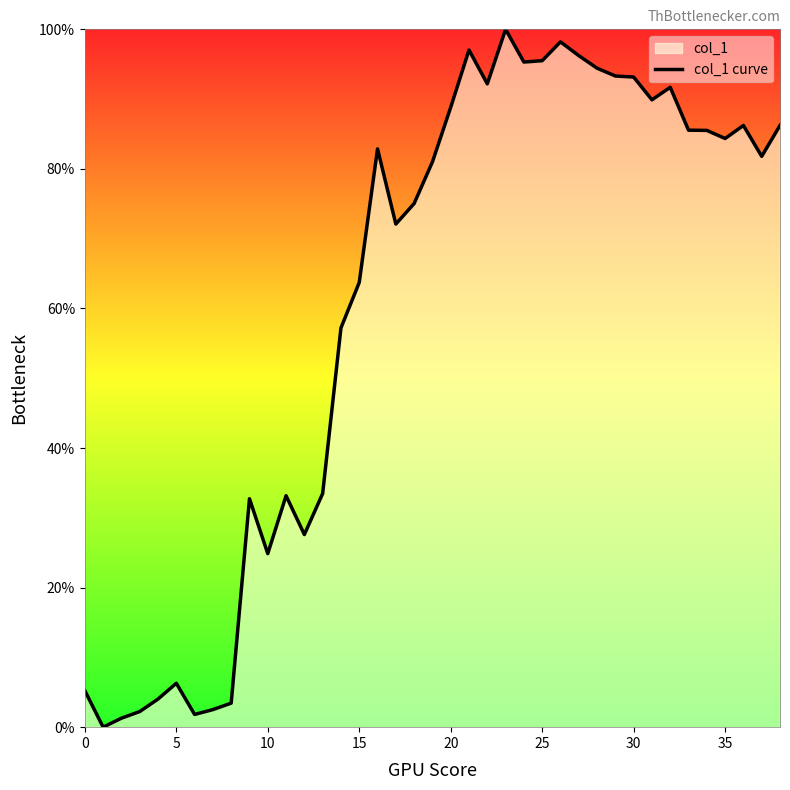

What value does the data have at 28?

94.4